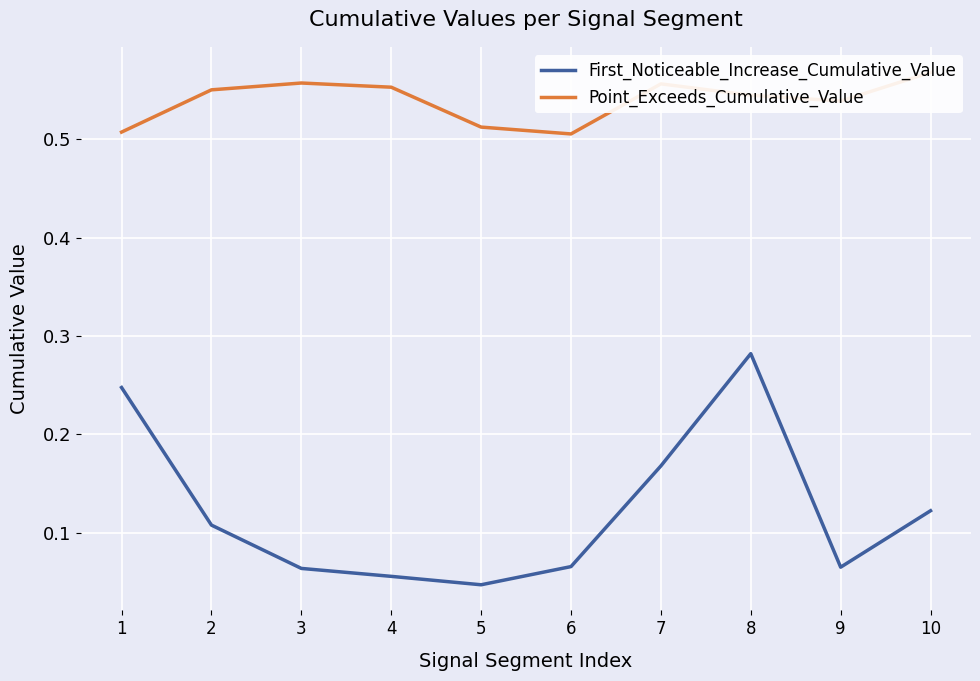

What value does the First_Noticeable_Increase_Cumulative_Value series have at 7?

0.2